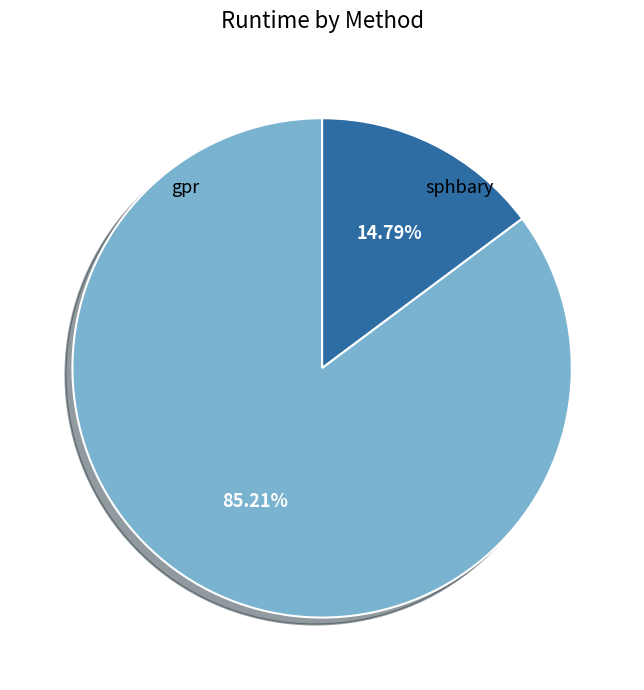

Is there a majority slice in this chart?

Yes